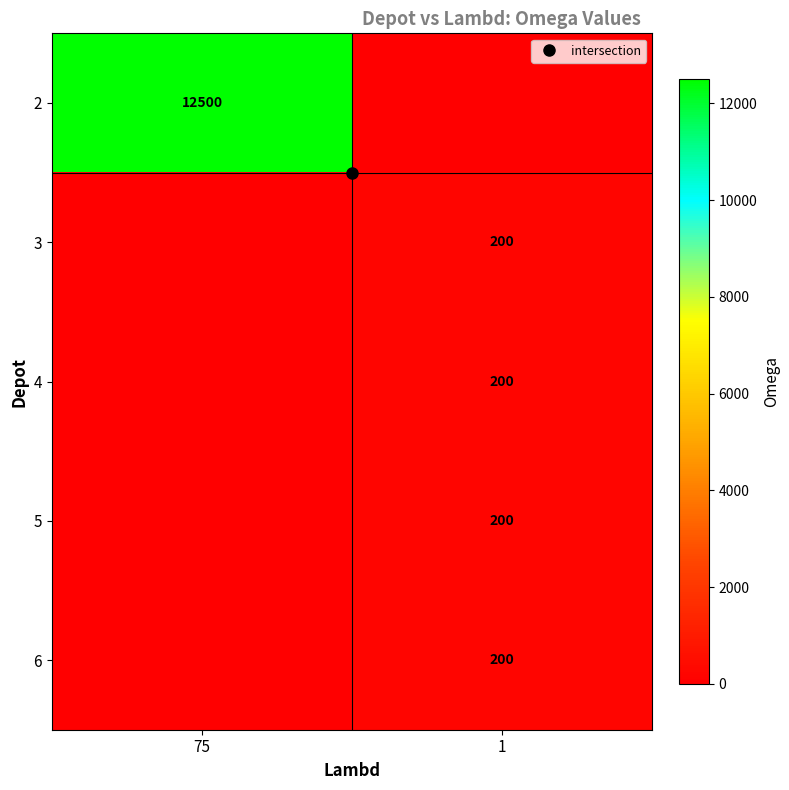

What is the total value across all series at 1?

800